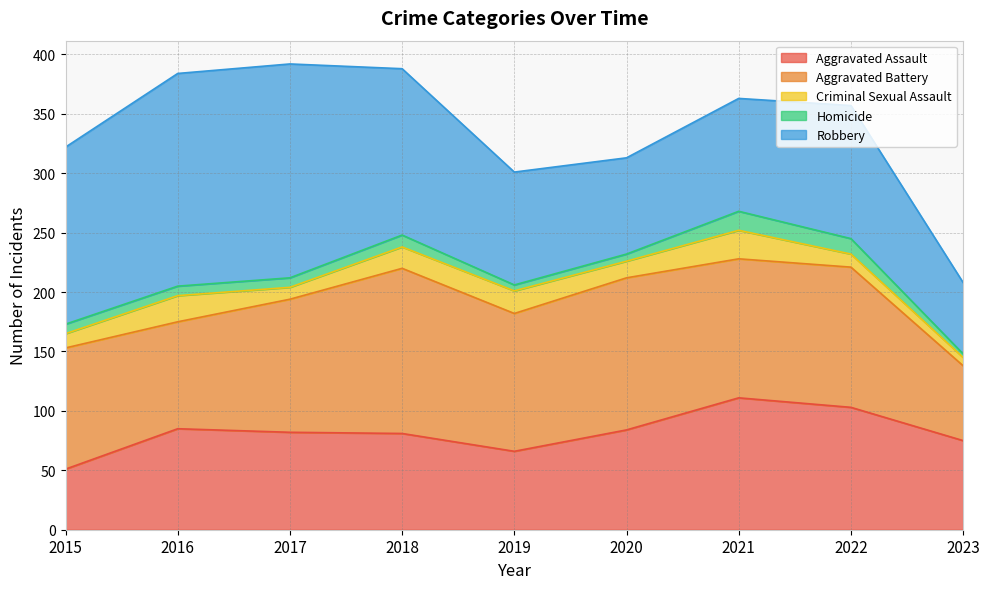

Which category has the highest value across all series?

2017